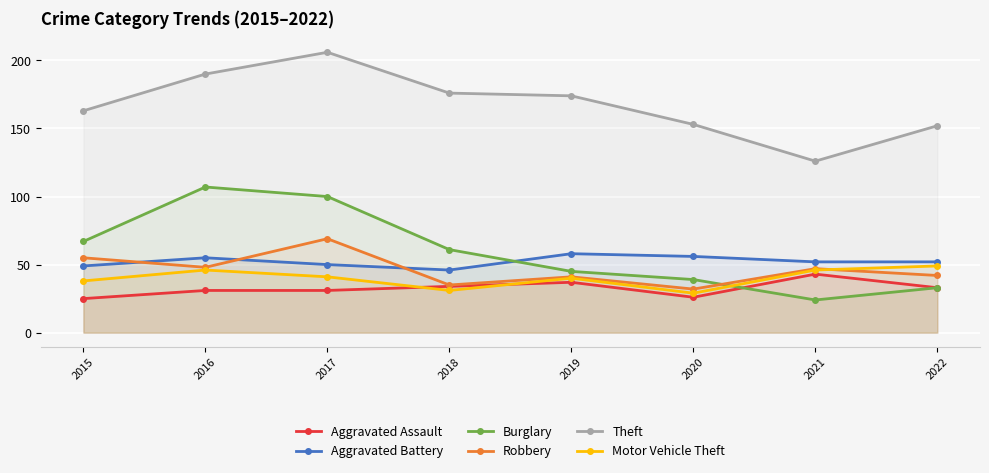

In Aggravated Battery, how many points are lower than both neighbors (excluding endpoints)?

1